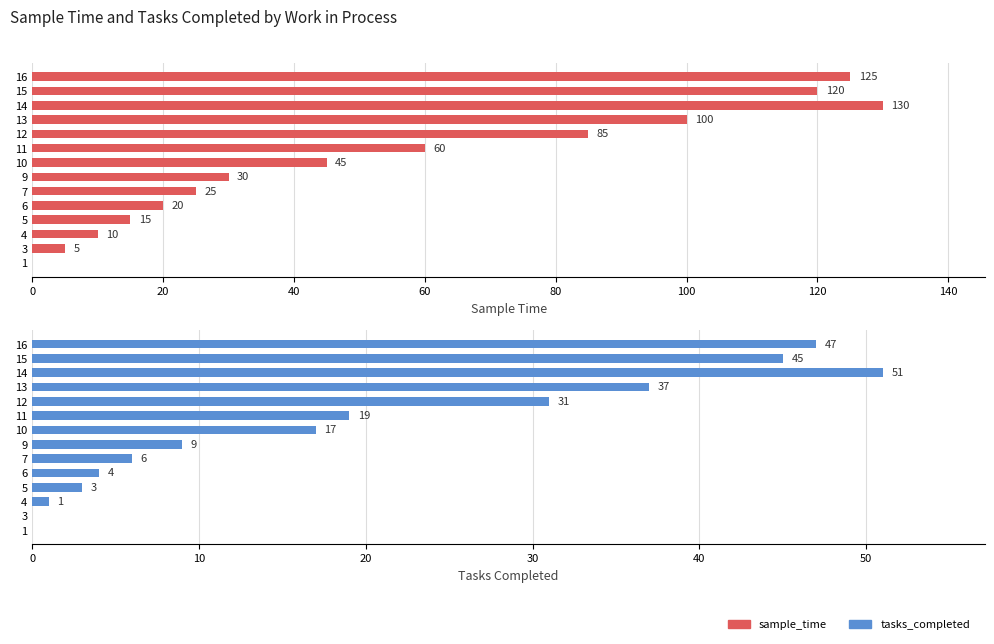

What is the difference between the maximum and second lowest values in the tasks_completed series?

51